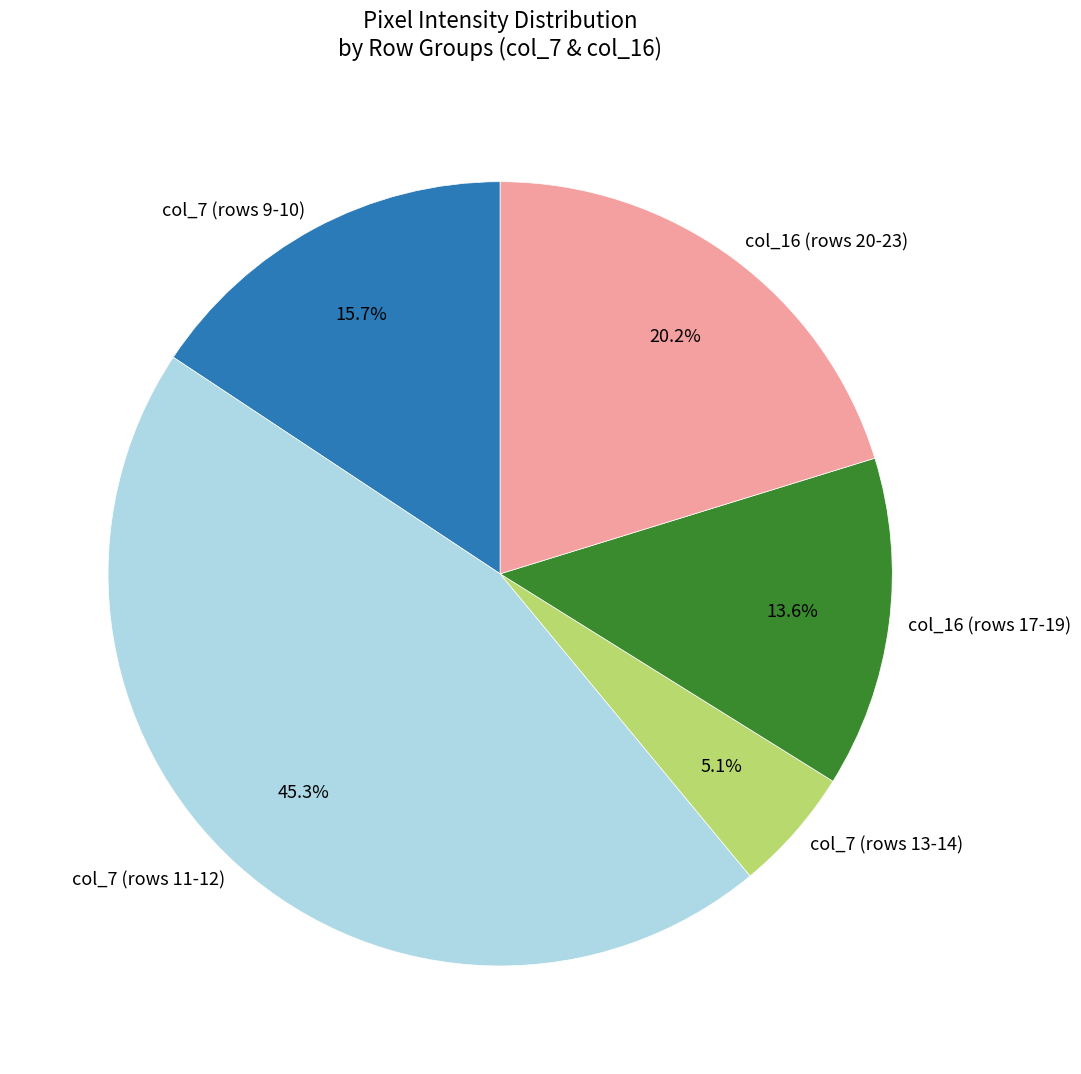

Rank the categories by value from highest to lowest.

col_7 (rows 11-12), col_16 (rows 20-23), col_7 (rows 9-10), col_16 (rows 17-19), col_7 (rows 13-14)